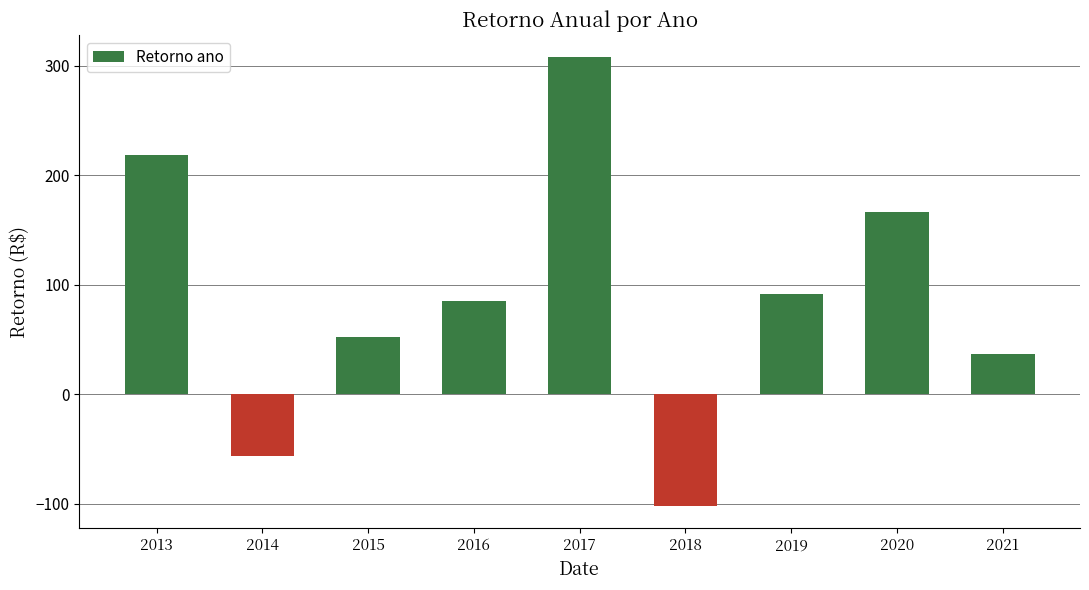

Does the chart contain any negative values?

Yes